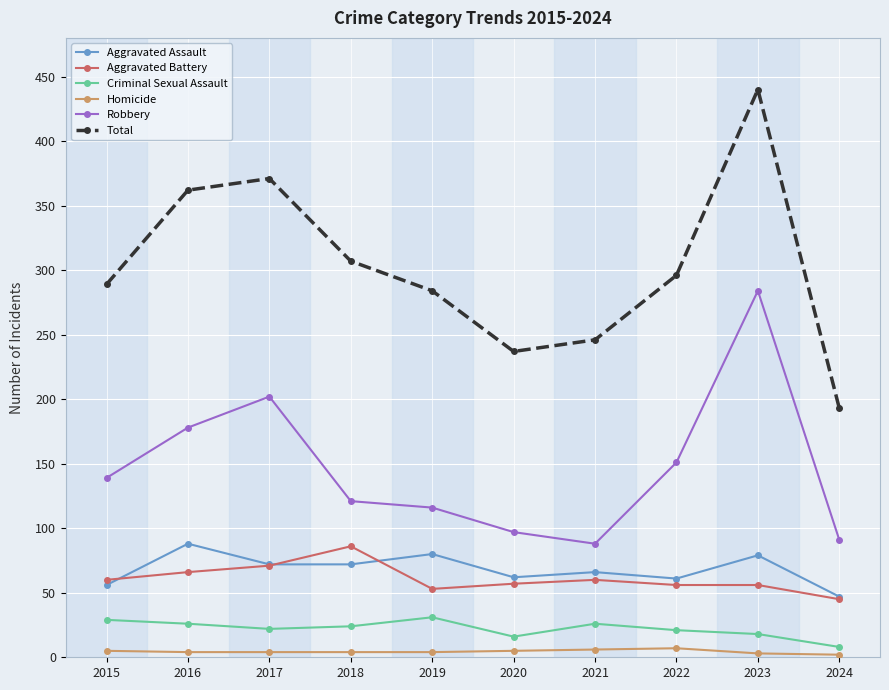

At 2016, list the series in order from smallest to largest.

Homicide, Criminal Sexual Assault, Aggravated Battery, Aggravated Assault, Robbery, Total